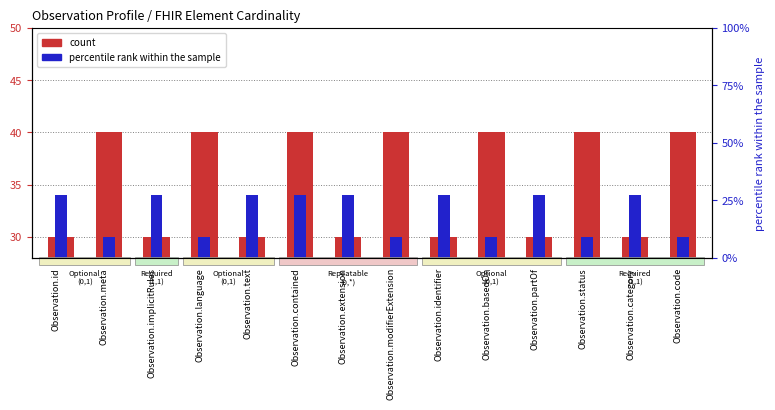

At Observation.implicitRules, list the series in order from smallest to largest.

count, percentile rank within the sample